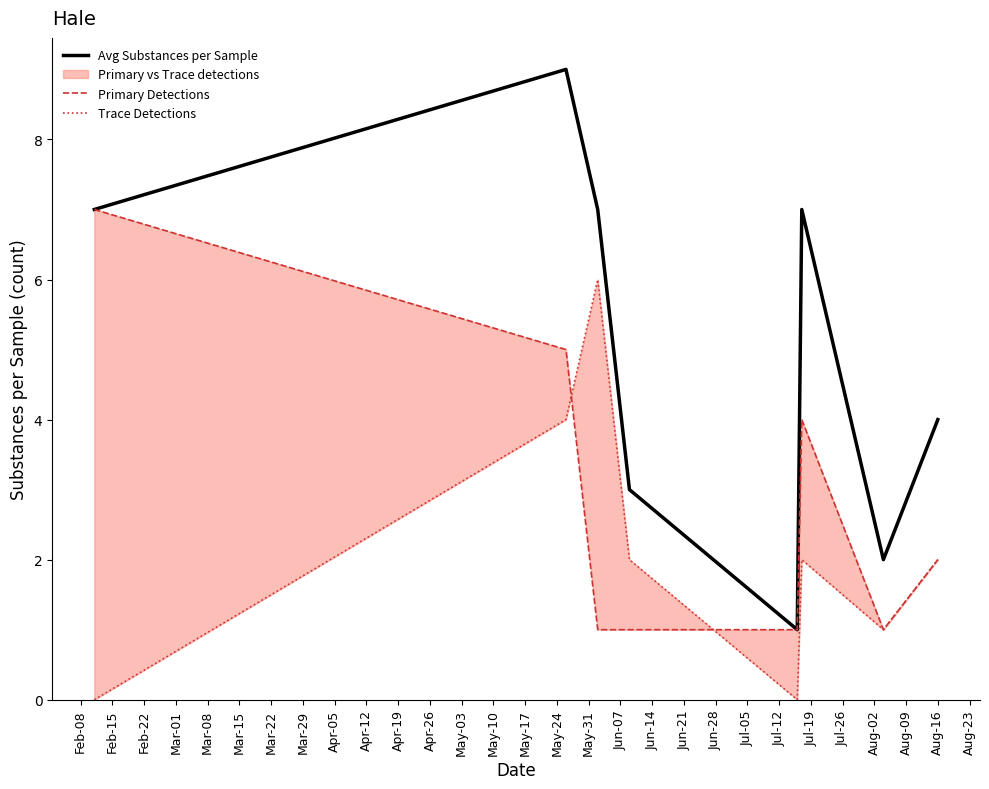

True or false: Primary Detections and Trace Detections cross at least once.

True